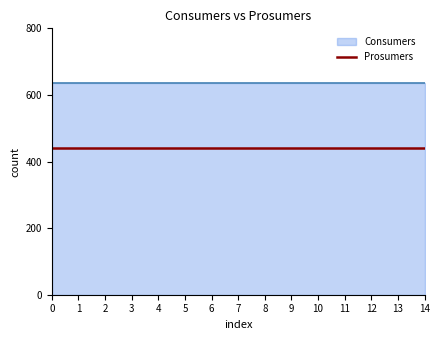

Which has a higher value, 11 or 7?

11